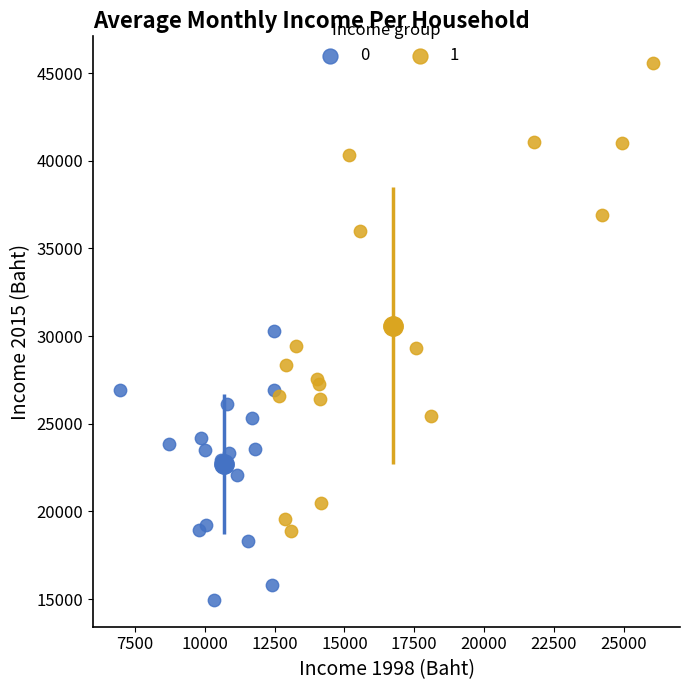

Which series contains the highest Y value?

1